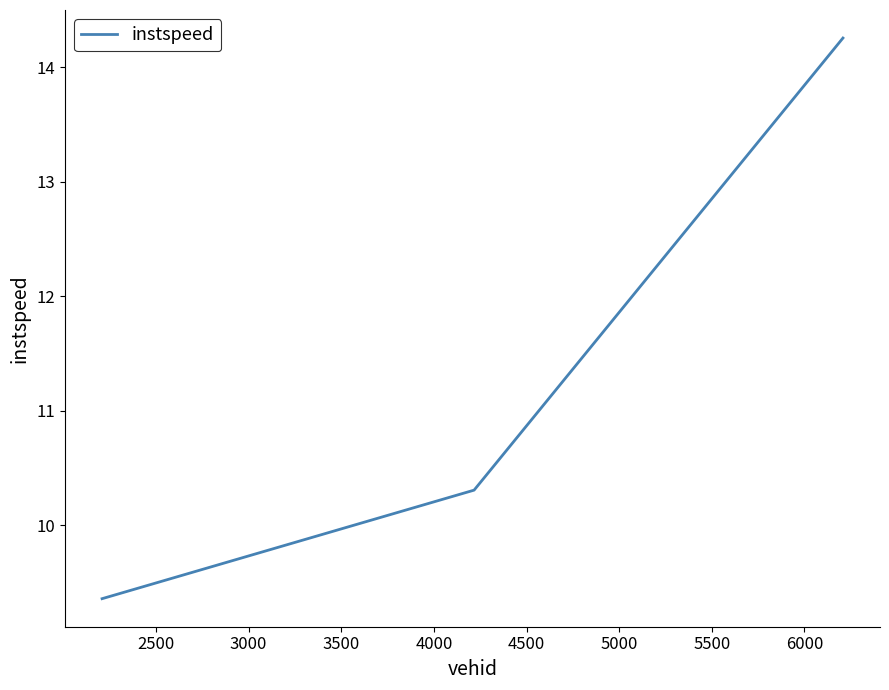

Reading left to right, what are all the values shown in this chart?

9.4	10.3	14.3